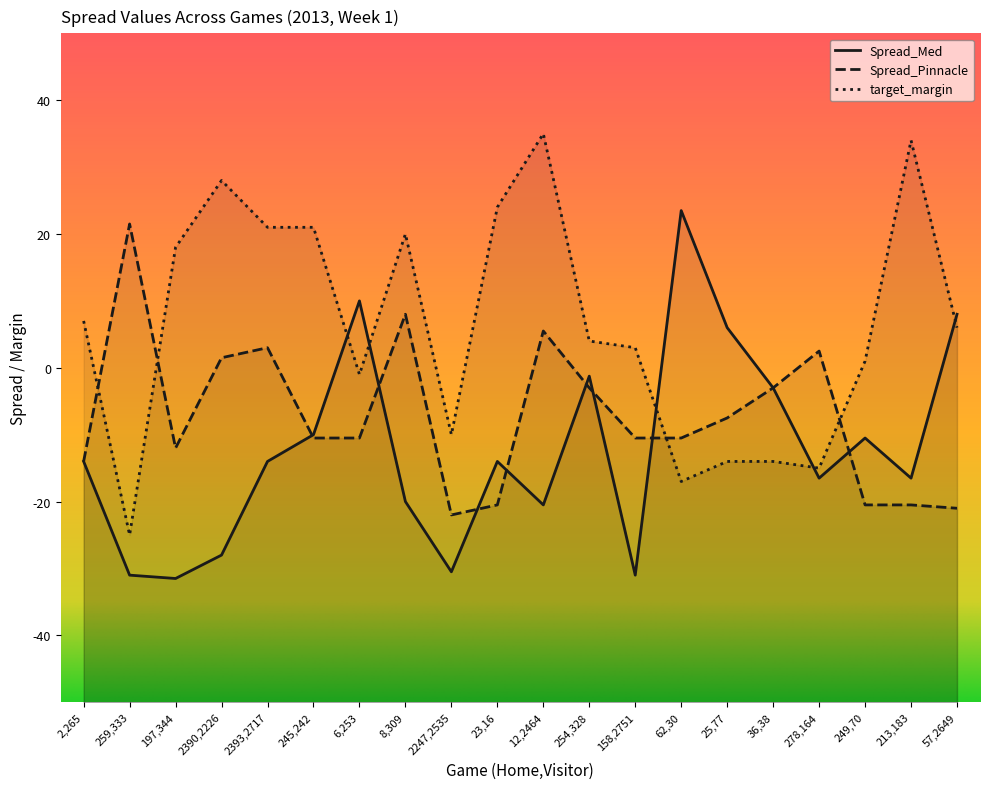

True or false: Spread_Med has a value of -18.7 at 197,344.

False